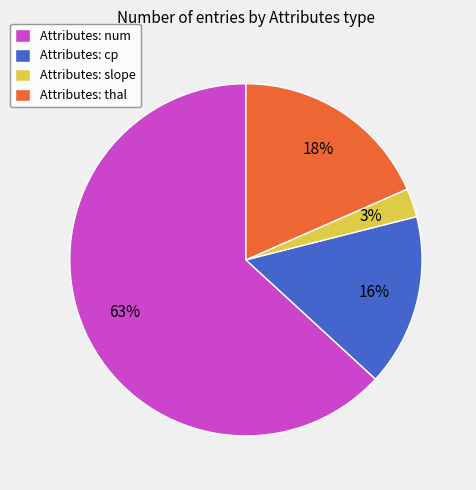

Which slice represents more than half of the pie?

Attributes: num